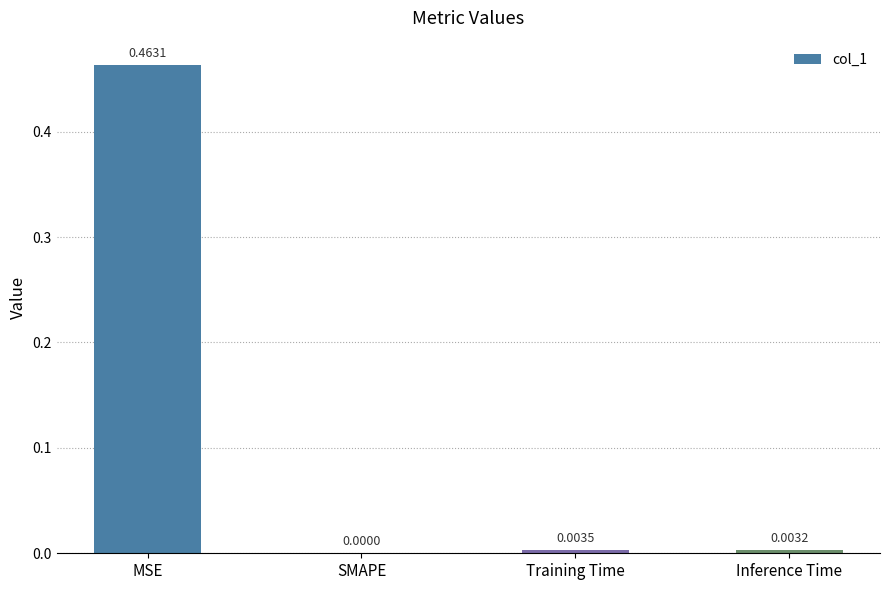

Which has a higher value, Training Time or SMAPE?

Training Time